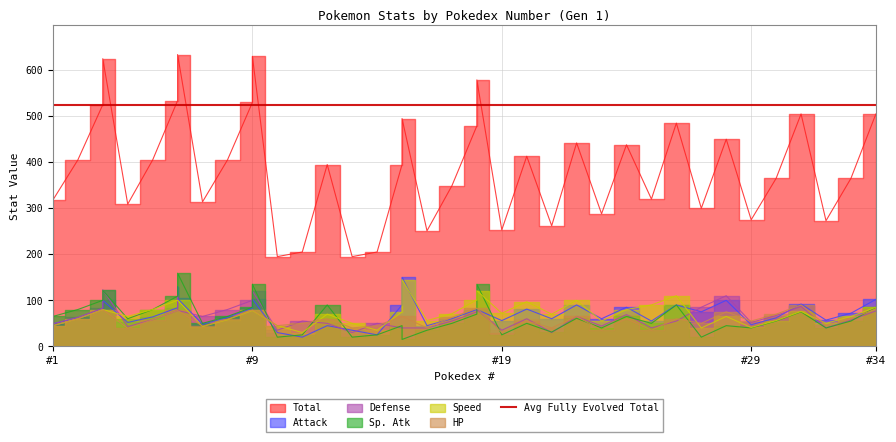

What is the smallest value displayed?

15